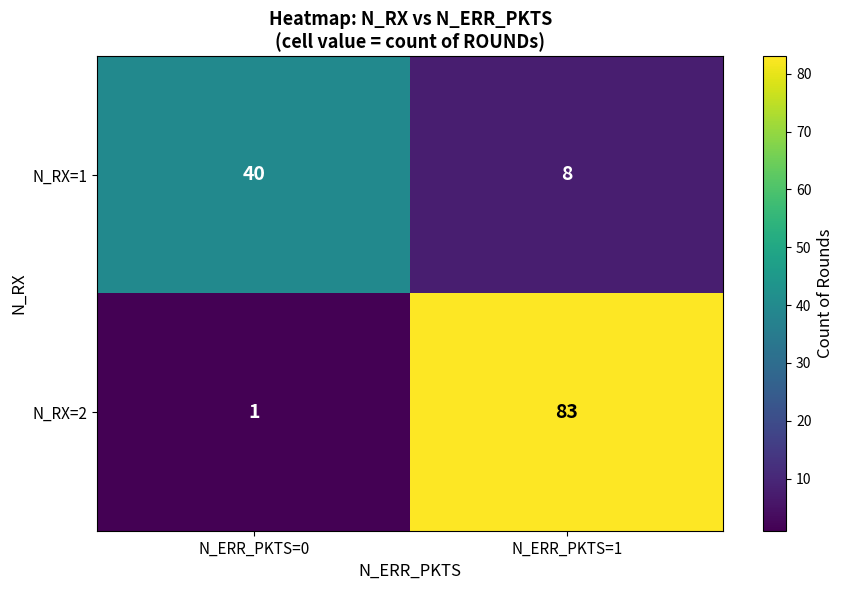

Which series changed the most between N_ERR_PKTS=0 and N_ERR_PKTS=1?

N_RX=2